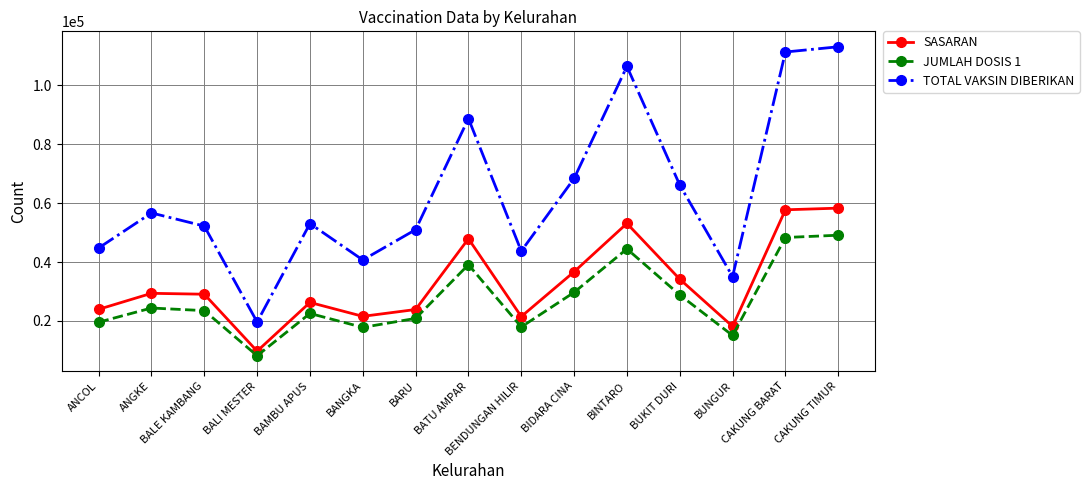

Which series has the largest range (max minus min)?

TOTAL VAKSIN DIBERIKAN